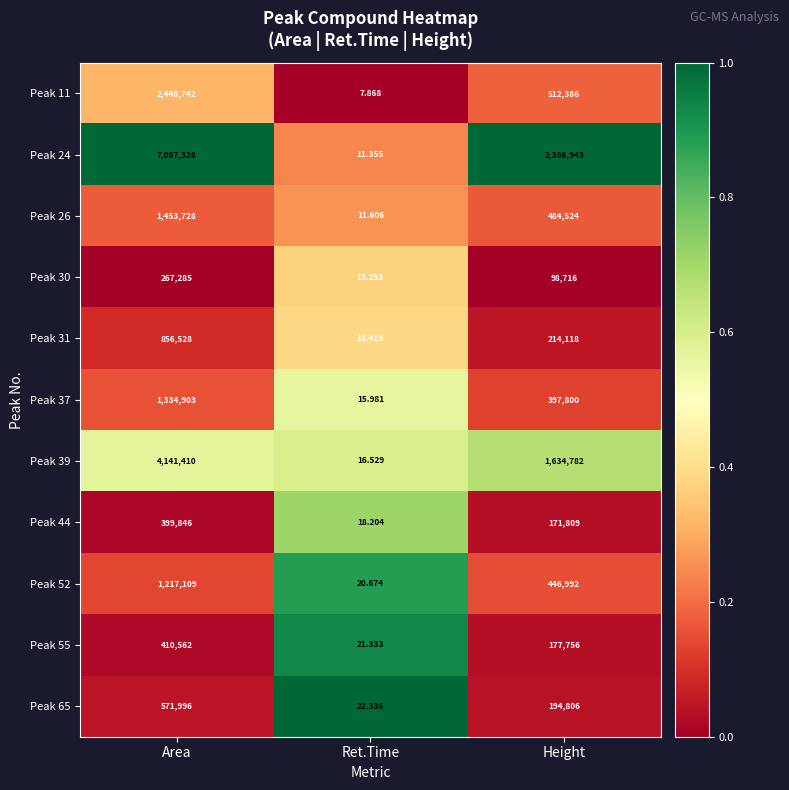

At which label does Peak 52 first exceed 446992?

Area